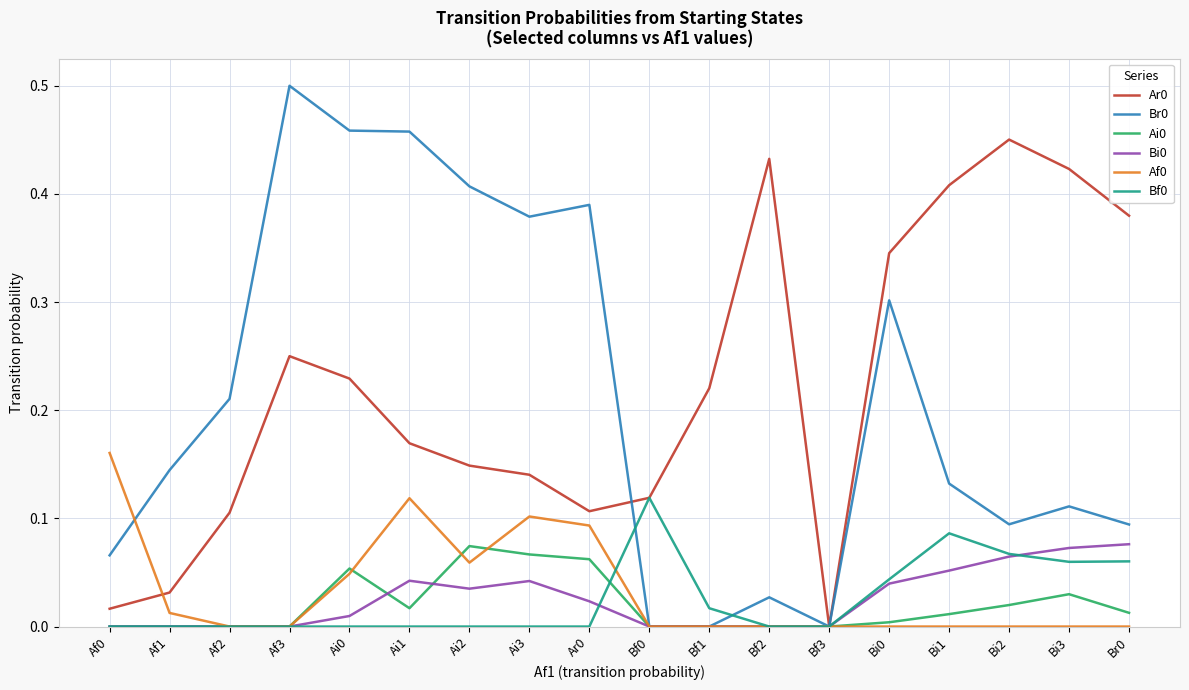

What position from the right is Af3?

15